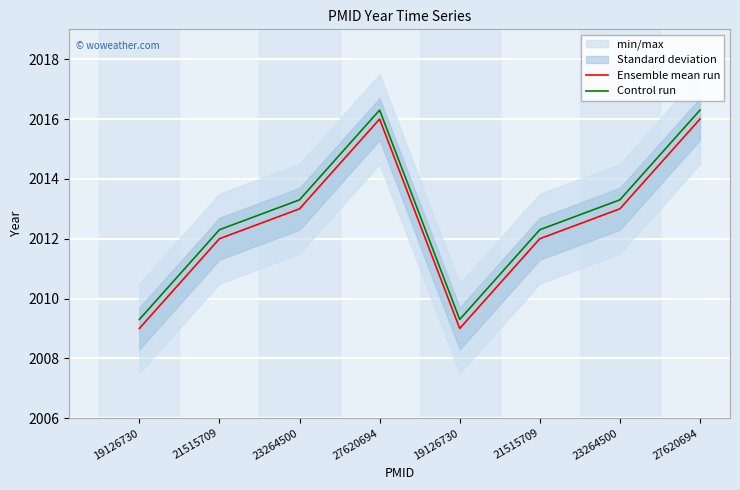

Count the number of categories in the chart.

8